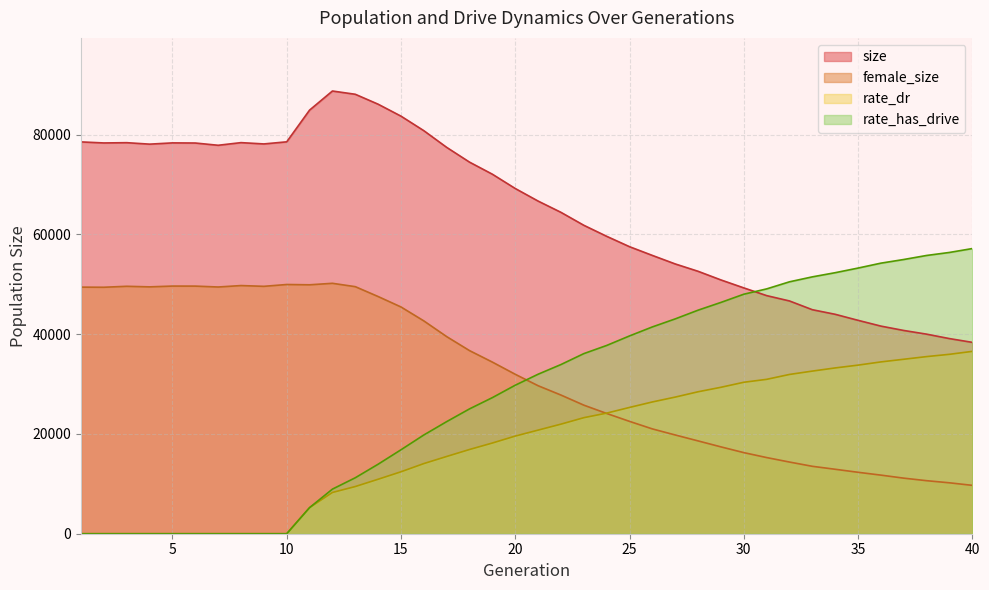

What value does the size series have at 12?

88765.0